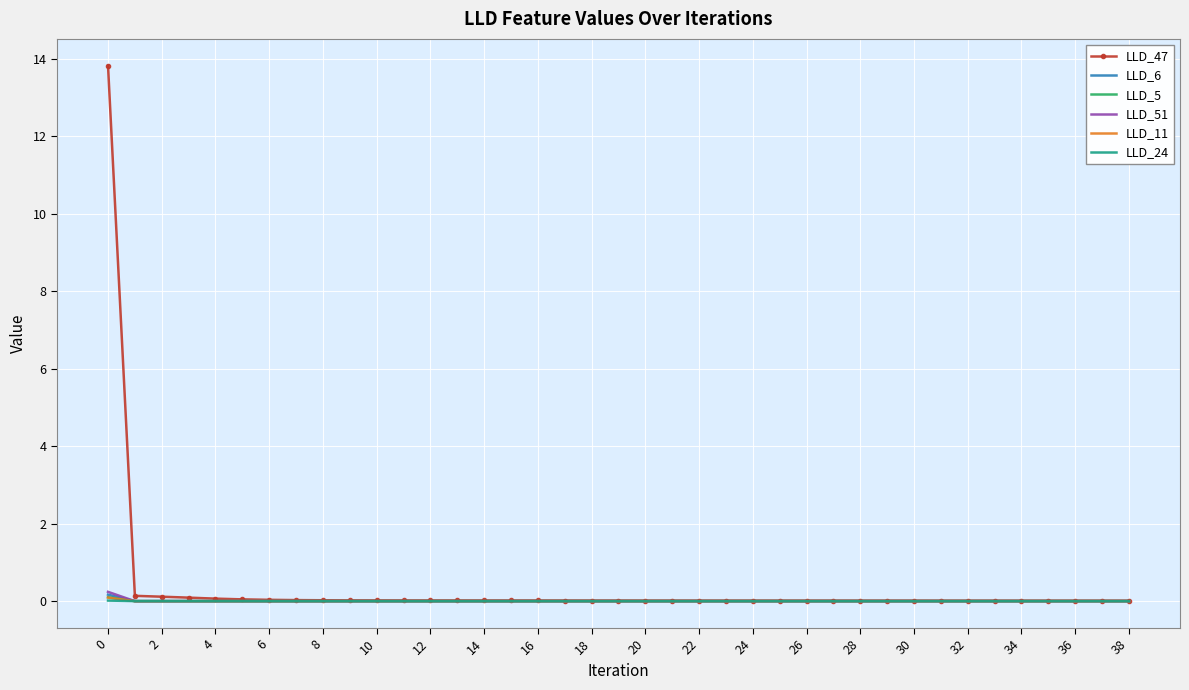

Which series has the largest total across all categories?

LLD_47